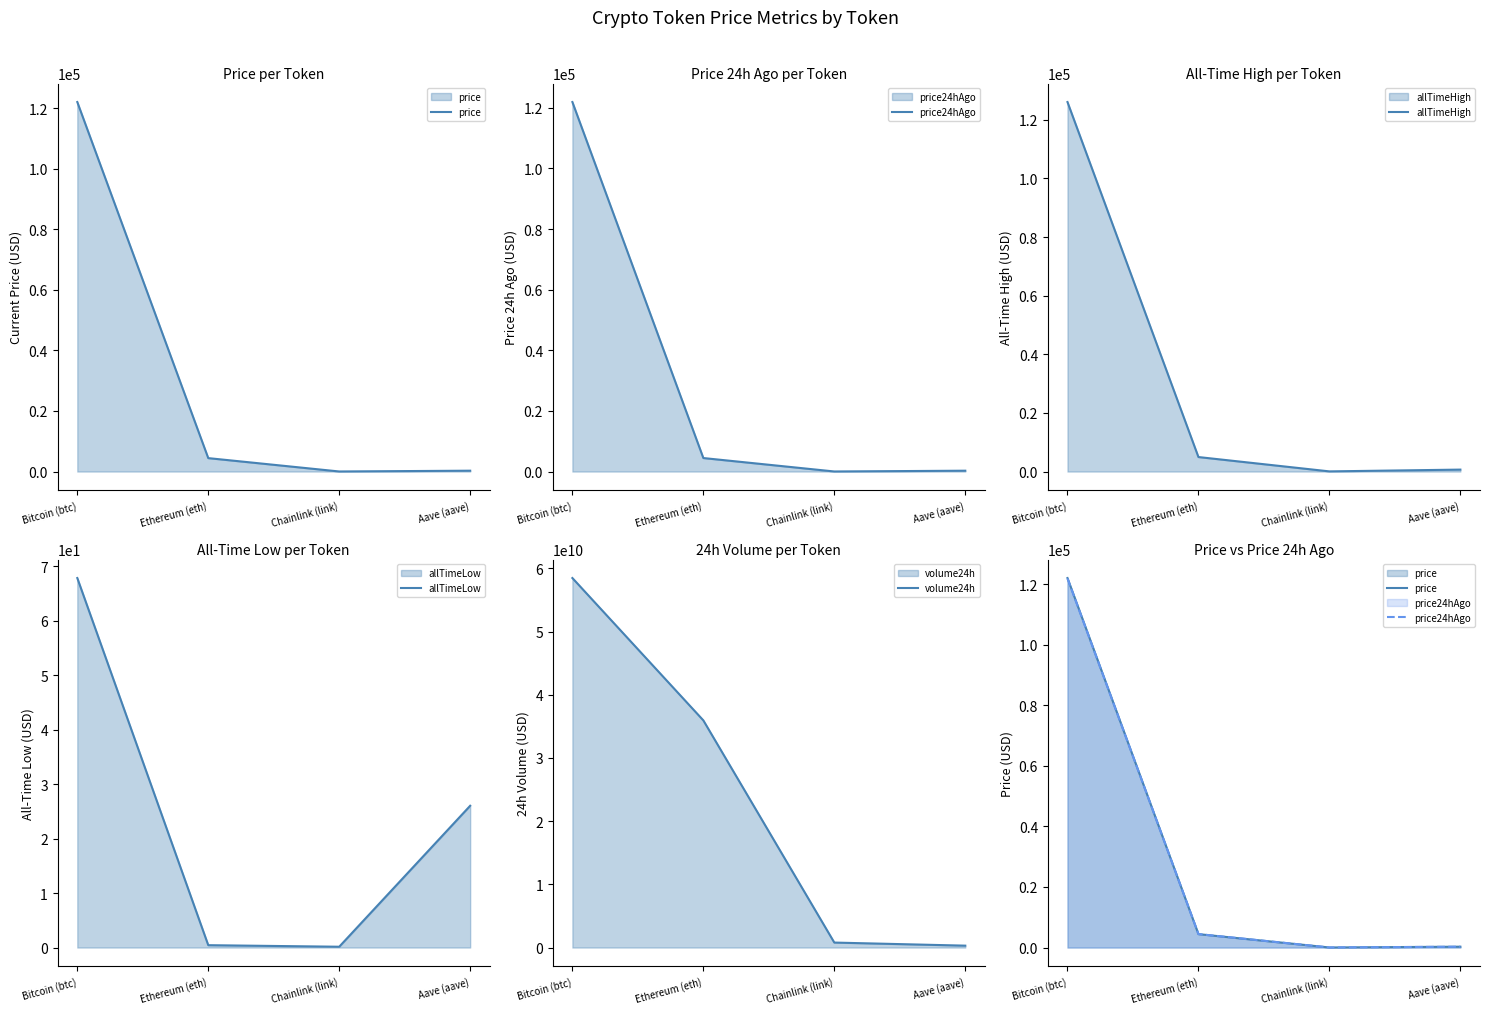

Reading left to right, what are all the values shown in this chart?

price: 122033.0	4432.9	22.1	280.2
price24hAgo: 121884.0	4453.0	21.8	276.9
allTimeHigh: 126080.0	4946.1	52.7	661.7
allTimeLow: 67.8	0.4	0.1	26.0
volume24h: 58471911213.0	35943625285.0	787083099.0	299251169.0